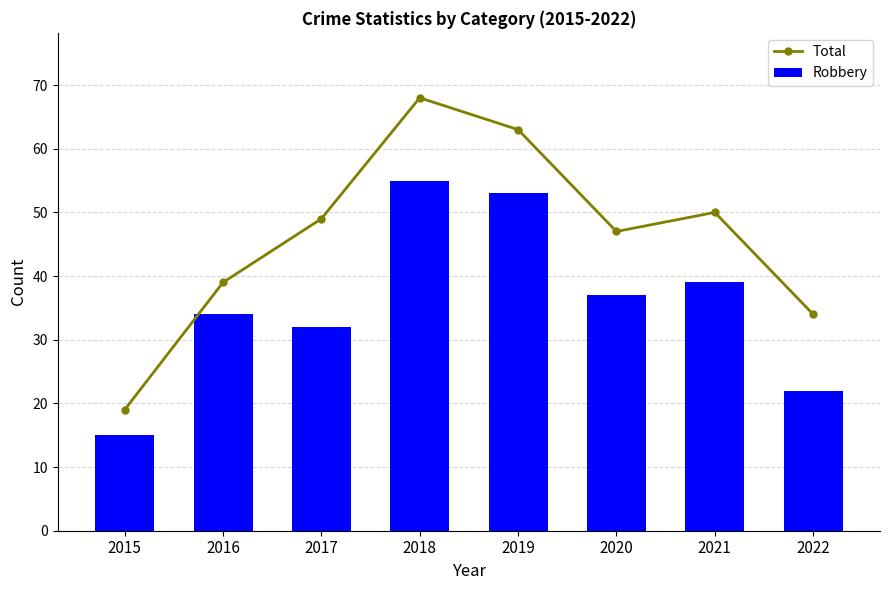

What is the difference between the second highest and second lowest values in the Robbery series?

31